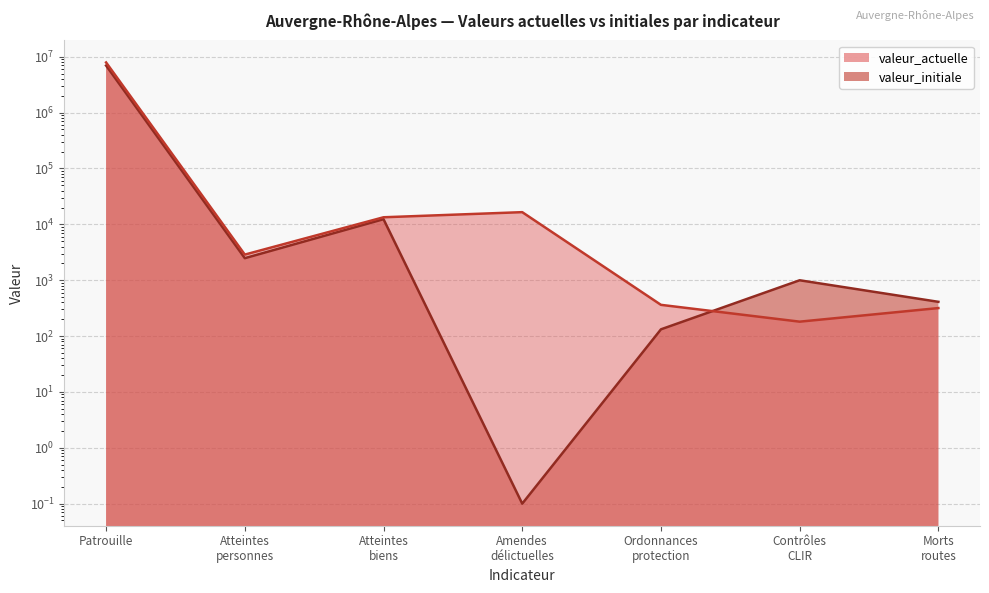

Count the number of data series in this chart.

2